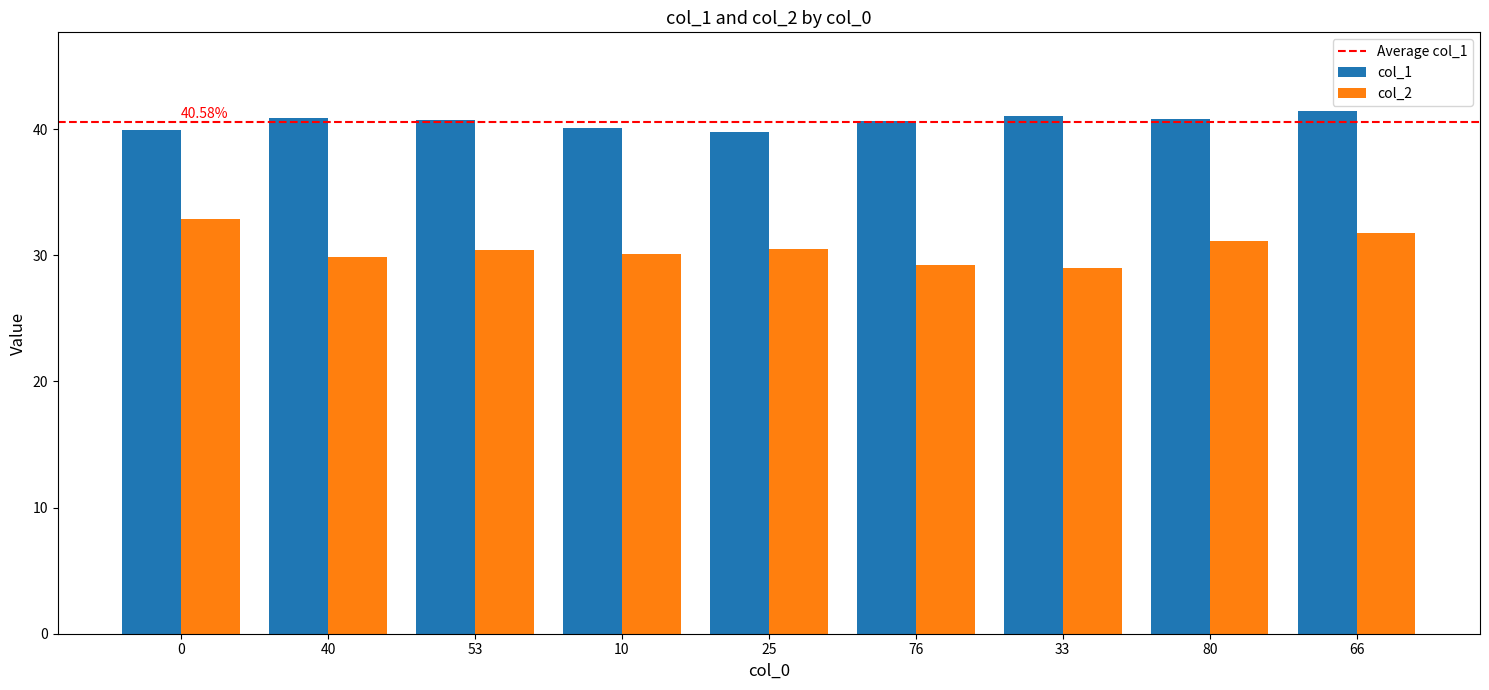

List the series in order of their peak value, lowest first.

col_2, col_1